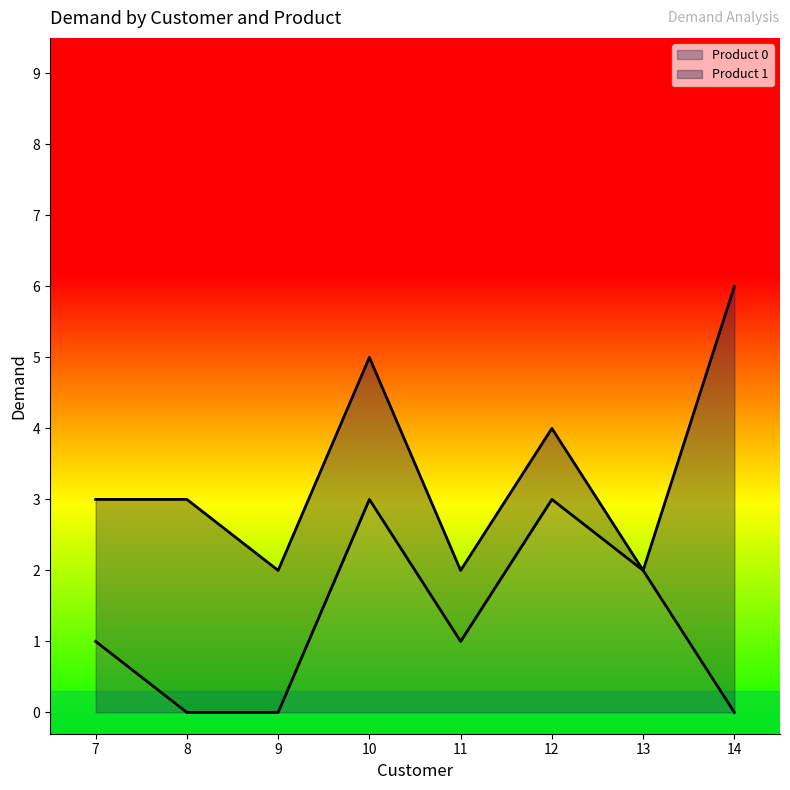

At which category does the chart reach its minimum across all series?

8